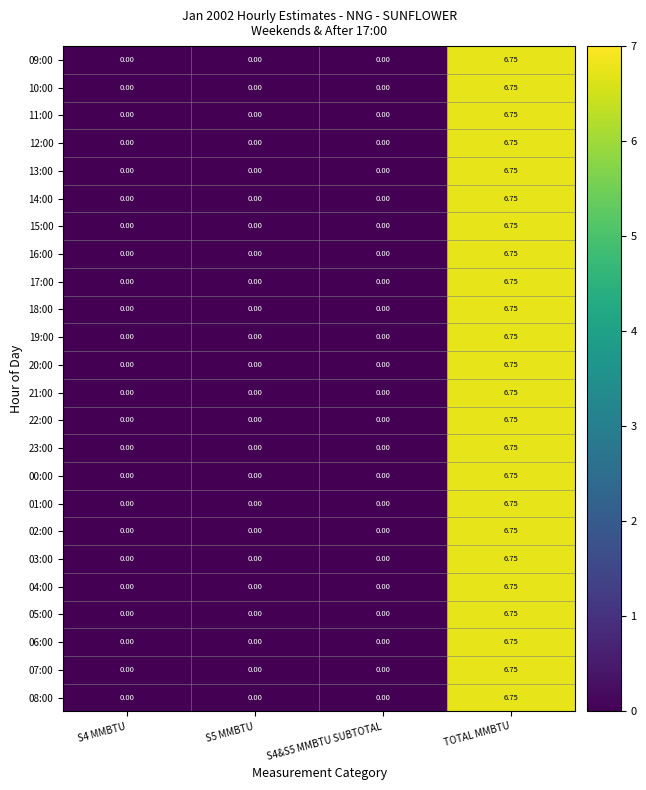

Is the value of 07:00 at TOTAL MMBTU greater than the value of 21:00 at S4&S5 MMBTU SUBTOTAL?

Yes